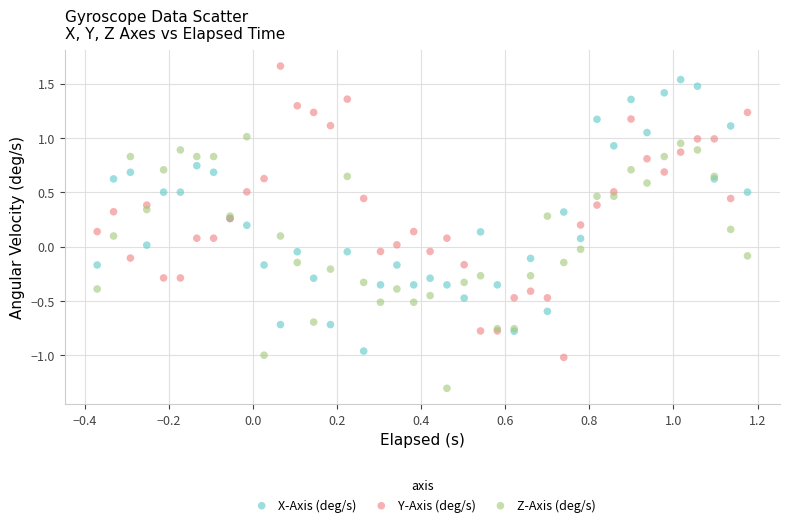

Which series contains the lowest Y value?

Z-Axis (deg/s)